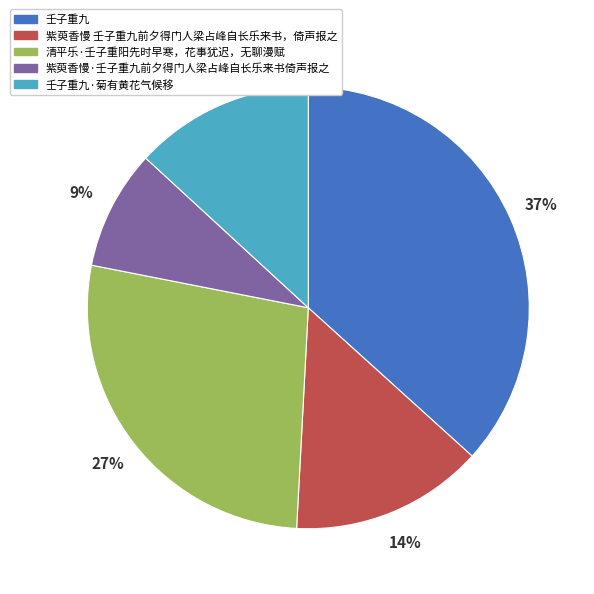

Which has a higher value, 壬子重九 or 壬子重九·菊有黄花气候移?

壬子重九